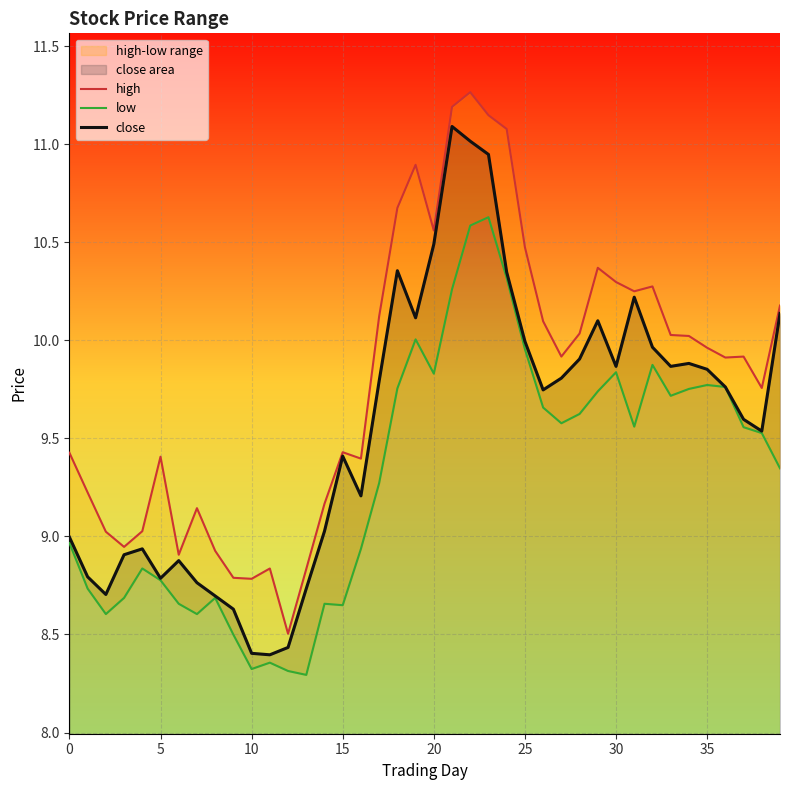

Which has a higher value, 23 or 37?

23